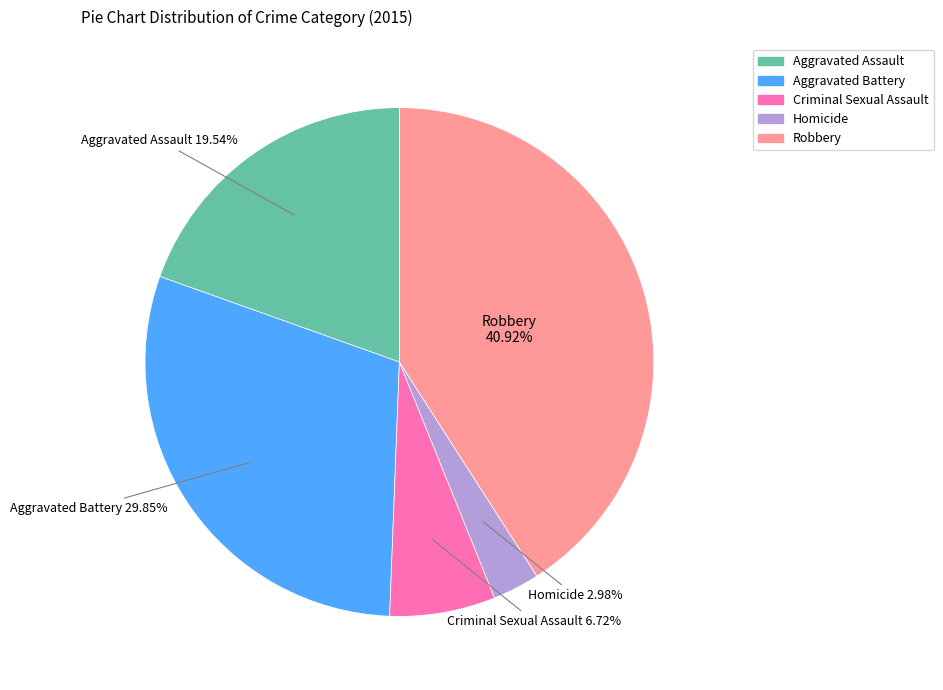

Which slice is the largest?

Robbery